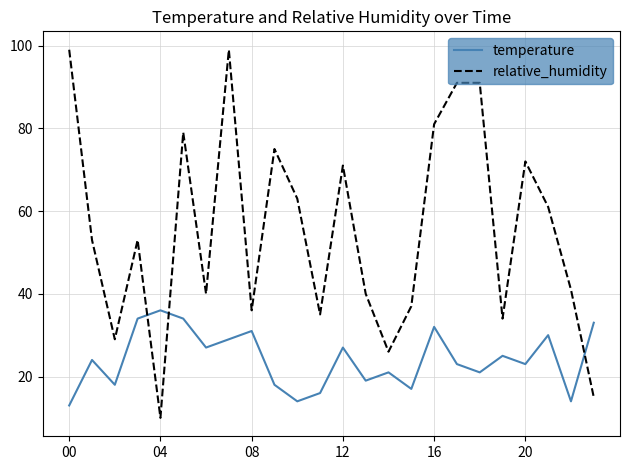

Which series ends up on top after the final intersection of relative_humidity and temperature?

temperature